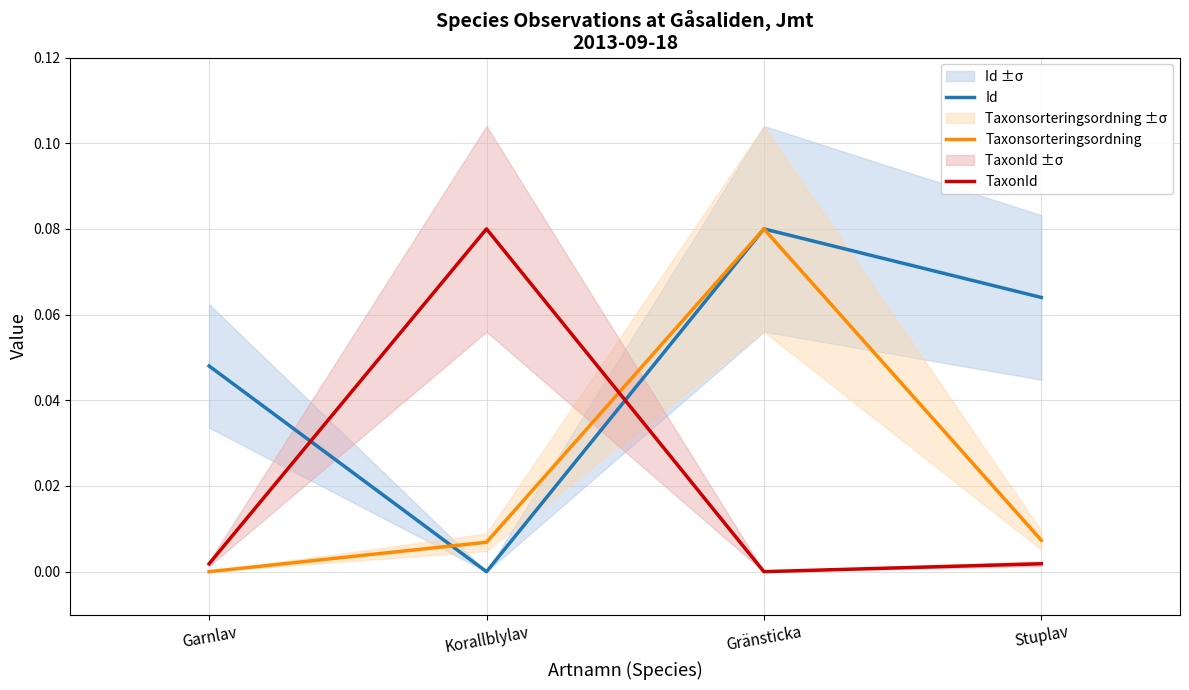

Where do Taxonsorteringsordning and TaxonId first cross each other?

Korallblylav and Gränsticka